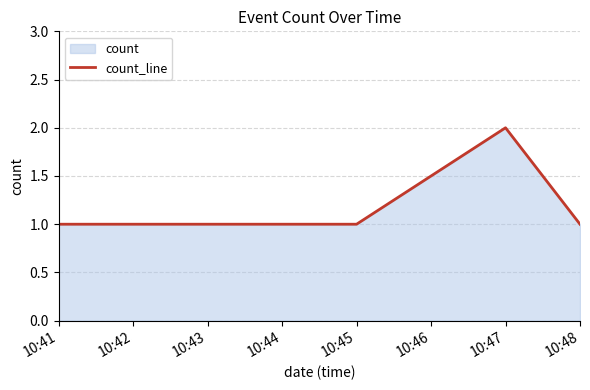

Which label corresponds to the largest value in the chart?

10:47